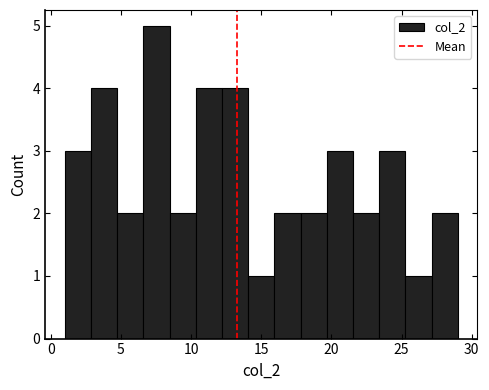

Around what value on the x-axis is the tallest bar? Give the approximate position of its centre, as read against the axis.

7.5